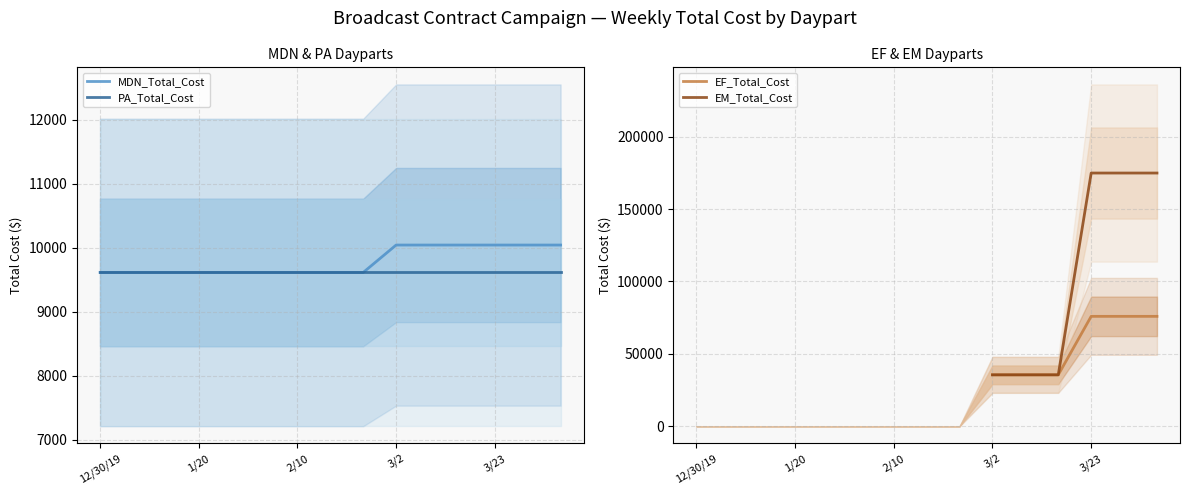

What position from the left is 10?

11